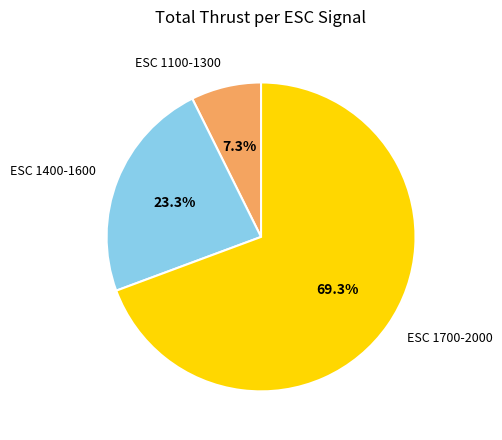

Rank the categories by value from lowest to highest.

ESC 1100-1300, ESC 1400-1600, ESC 1700-2000